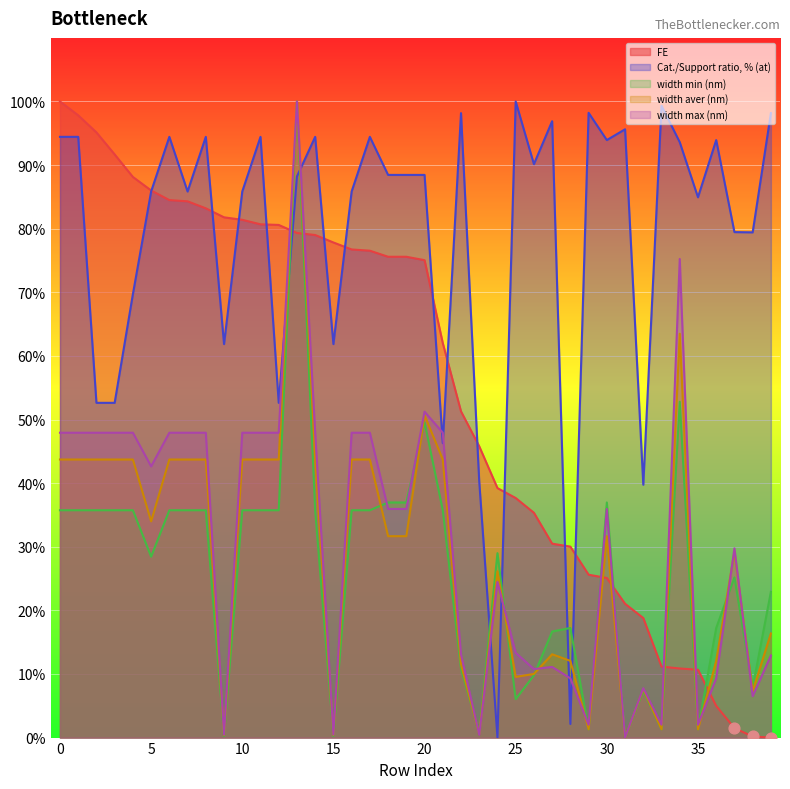

At which category is the sum across all series the highest?

13